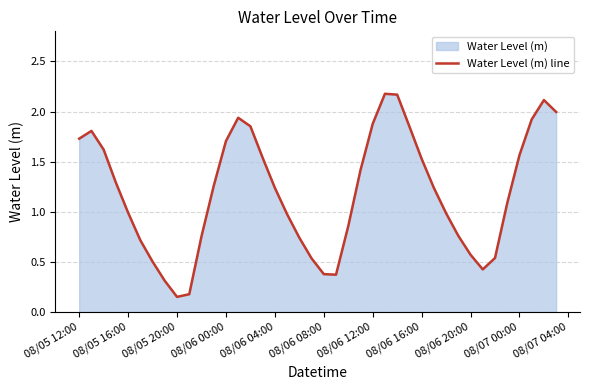

Is it true that the value at 08/06 04:00 is 1.9?

False